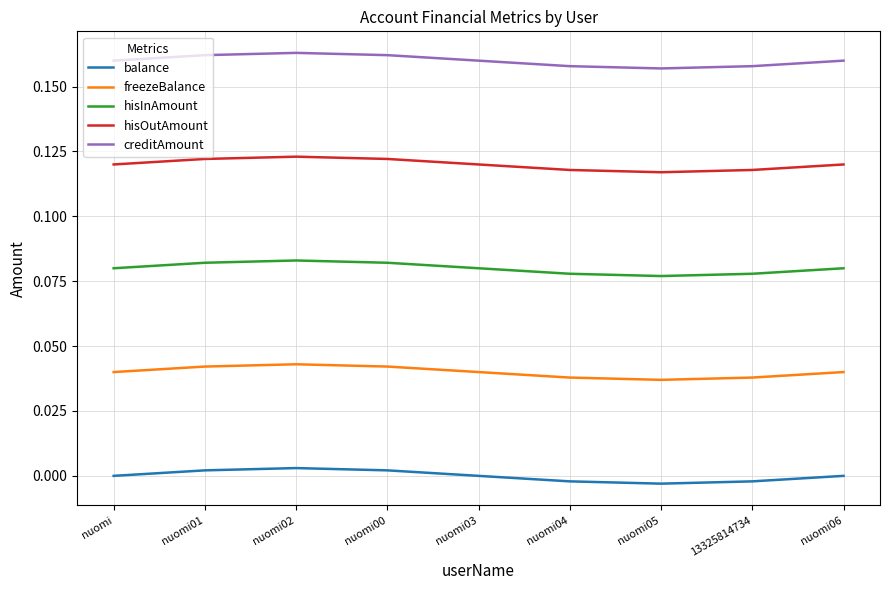

The hisOutAmount series shows 0.2 at 13325814734. True or false?

False